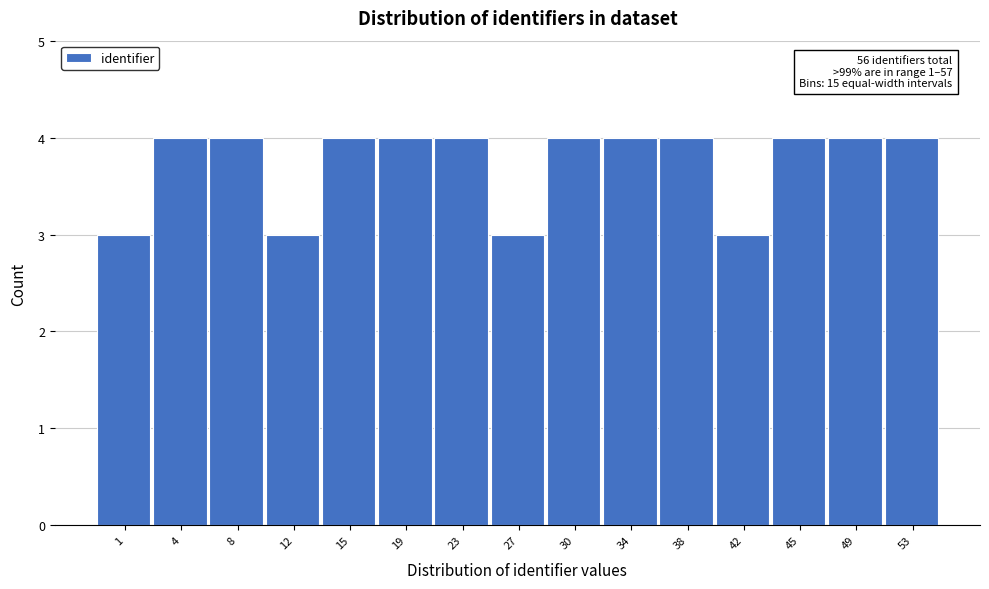

Reading left to right, transcribe all the data shown in this chart.

3	4	4	3	4	4	4	3	4	4	4	3	4	4	4